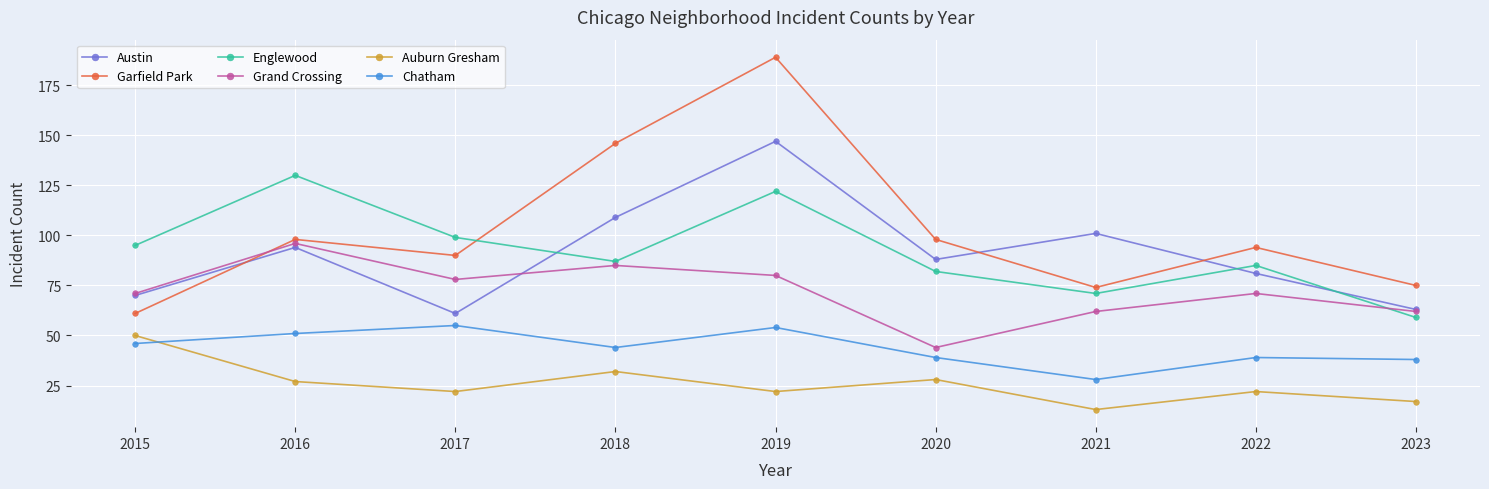

What is the spread (max minus min) of values at 2023?

58